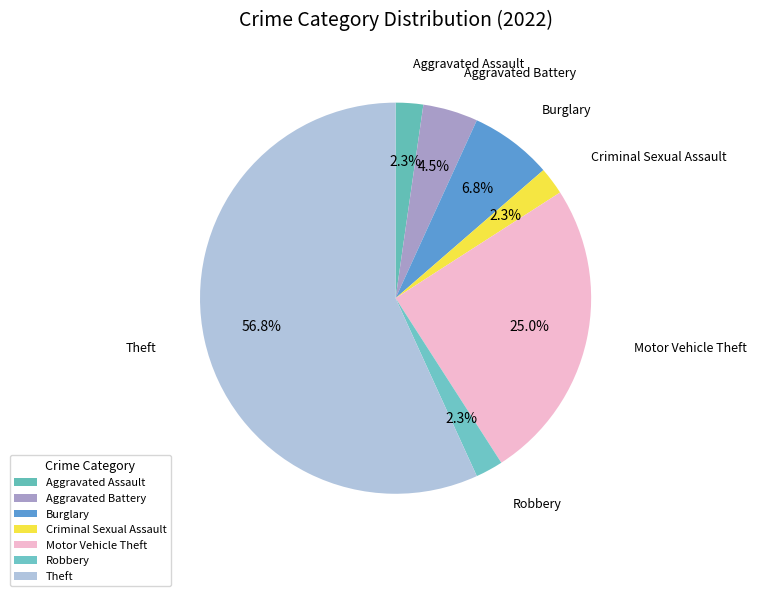

Rank the categories by value from lowest to highest.

Aggravated Assault, Criminal Sexual Assault, Robbery, Aggravated Battery, Burglary, Motor Vehicle Theft, Theft